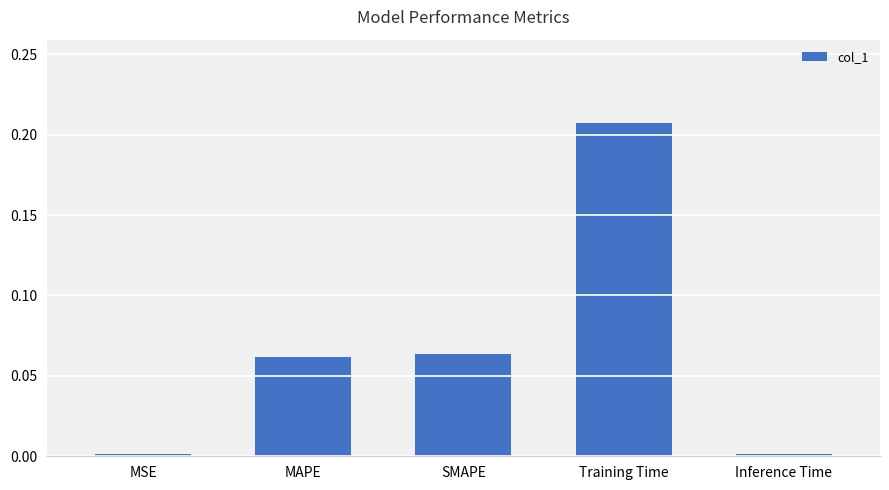

What is the sum of all values?

0.3